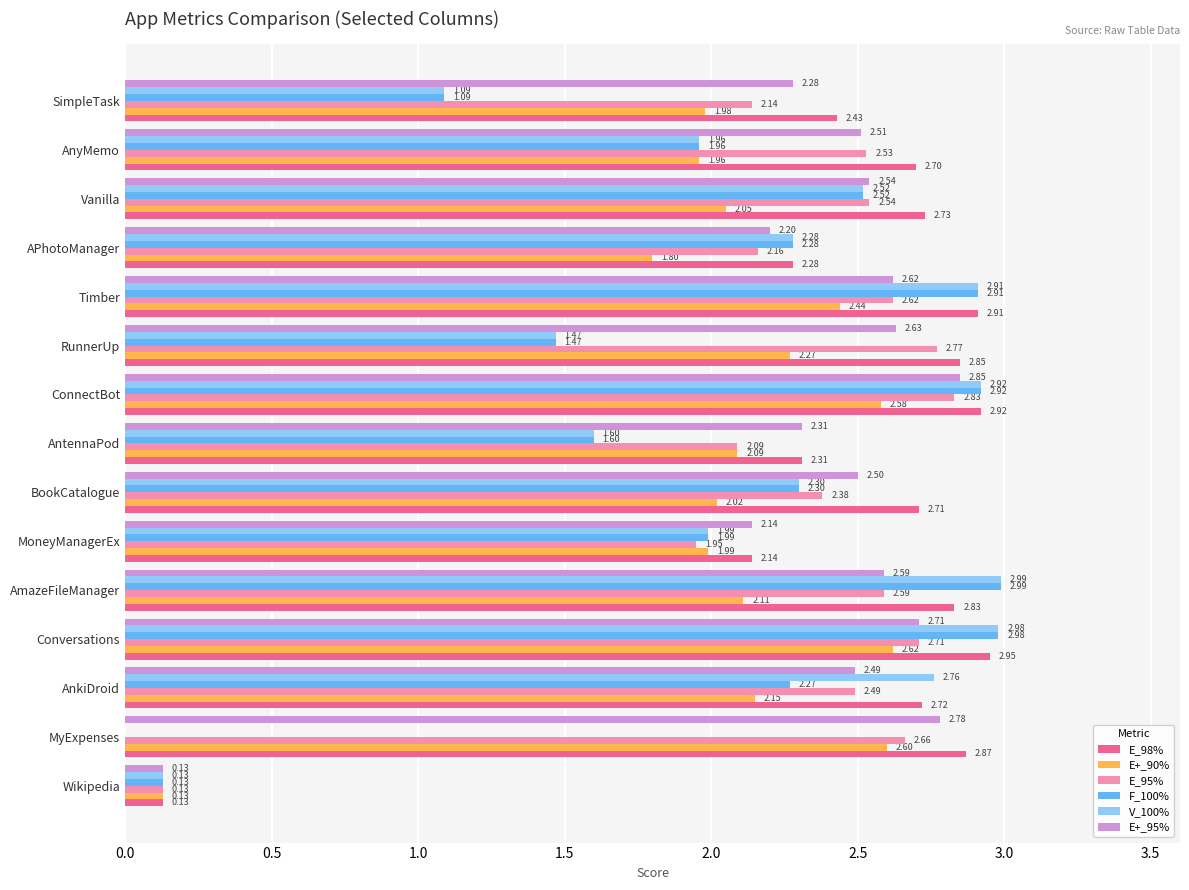

What is the sum of the F_100% values at BookCatalogue and MoneyManagerEx?

4.3